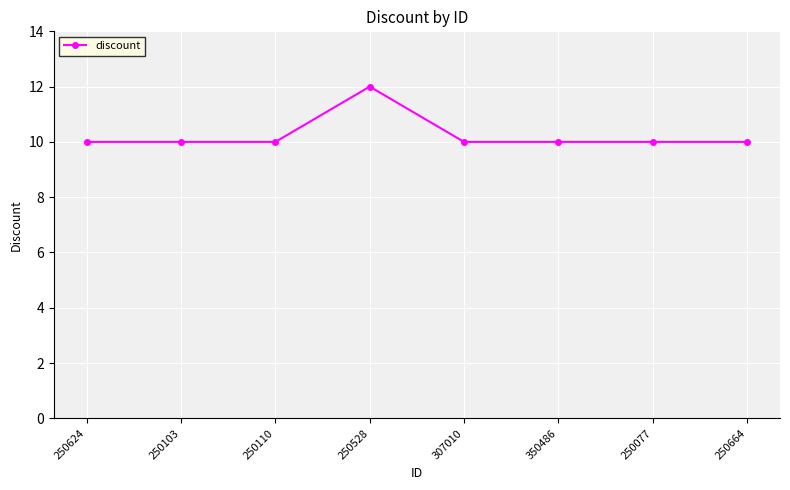

The chart shows a value of 10 at 250077. True or false?

True